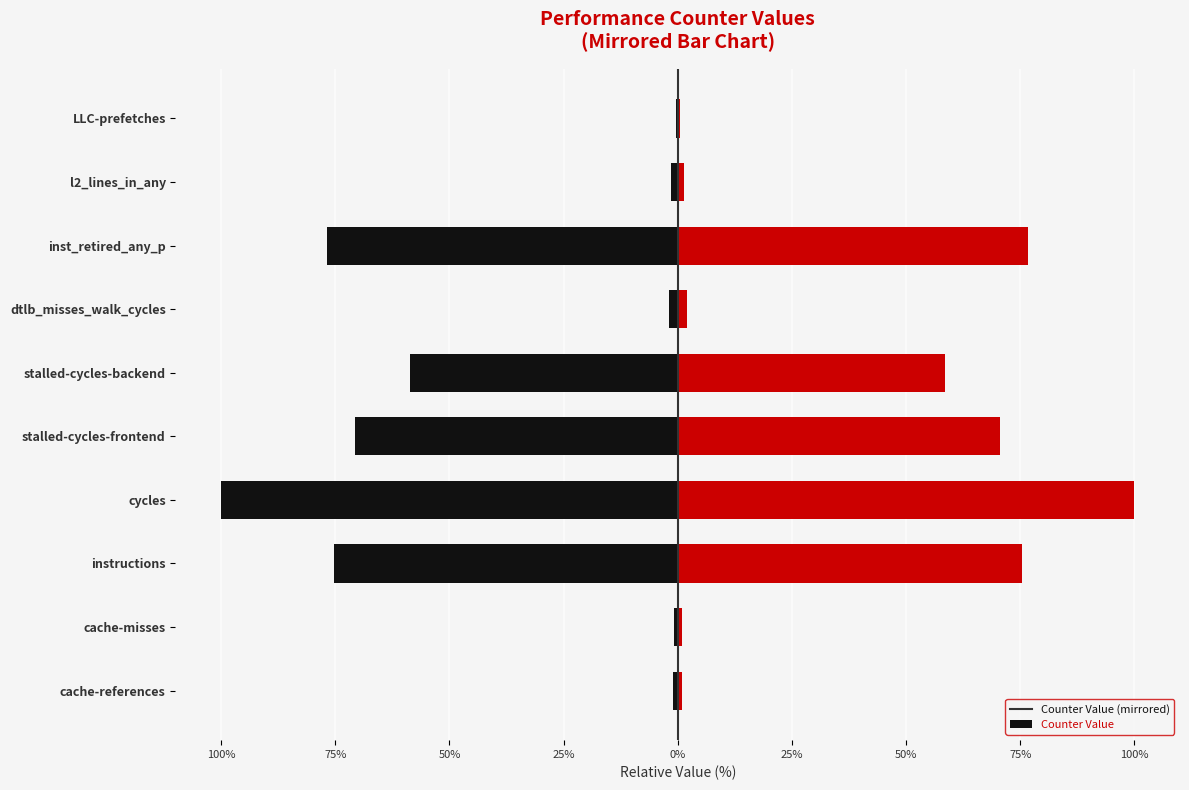

Reading right to left, list all the values displayed in this chart.

left_side: -0.4	-1.4	-76.8	-2.0	-58.6	-70.6	-100.0	-75.4	-0.9	-1.0
right_side: 0.4	1.4	76.8	2.0	58.6	70.6	100.0	75.4	0.9	1.0